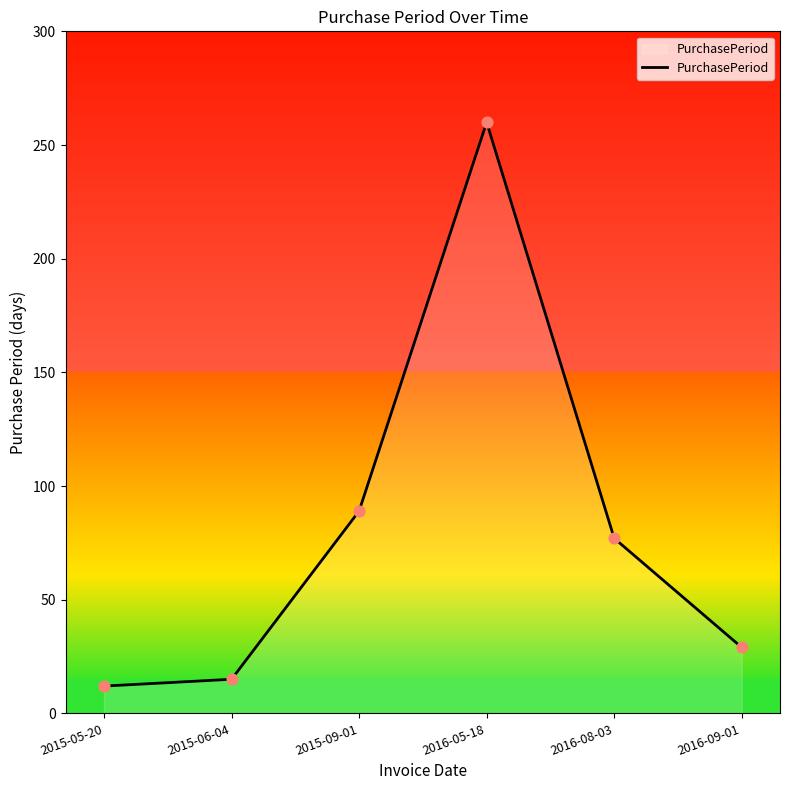

Which has a higher value, 2016-09-01 or 2016-05-18?

2016-05-18